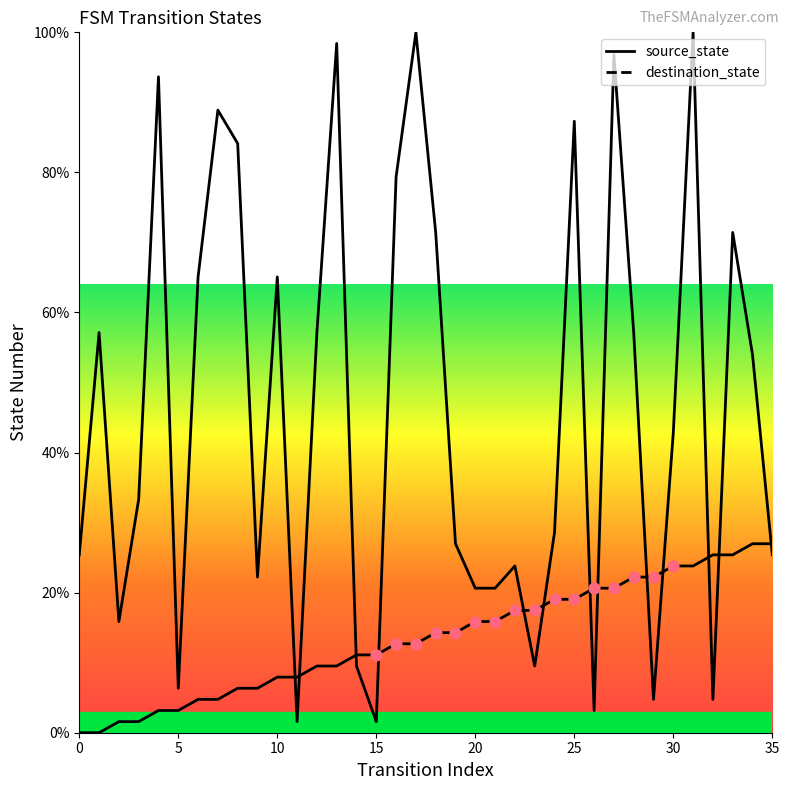

Which series has the largest Y range (max minus min)?

destination_state